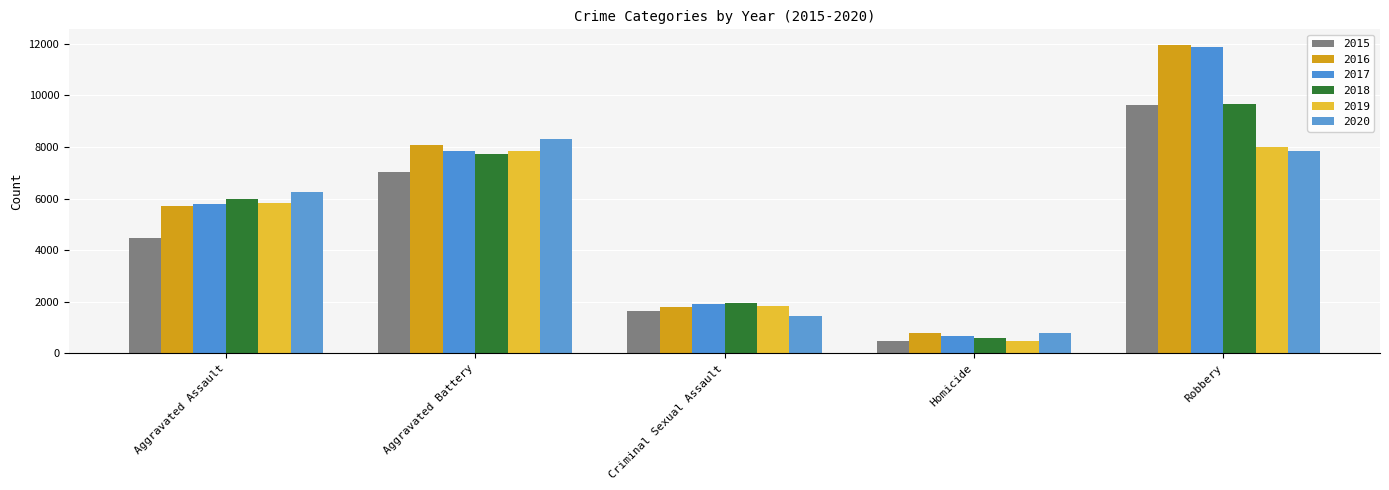

What position from the left is Criminal Sexual Assault?

3